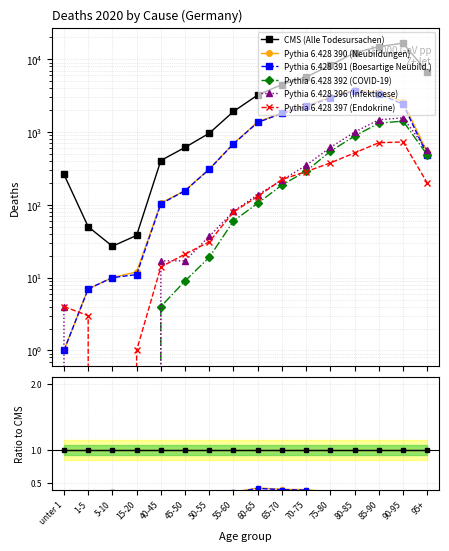

True or false: Pythia 6.428 397 (Endokrine) and Pythia 6.428 390 (Neubildungen) cross at least once.

True